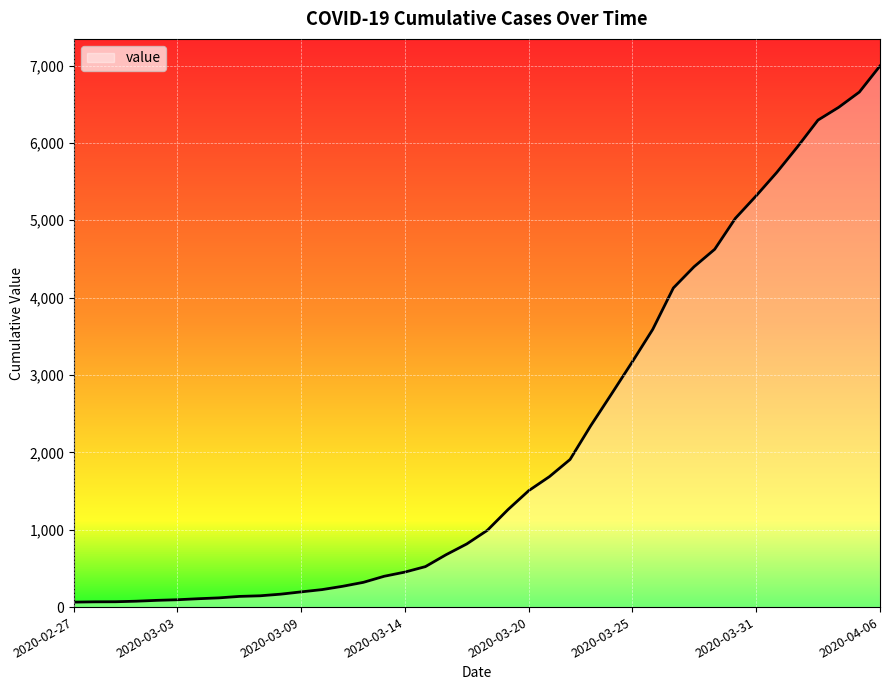

What is the maximum value shown in the chart?

6995